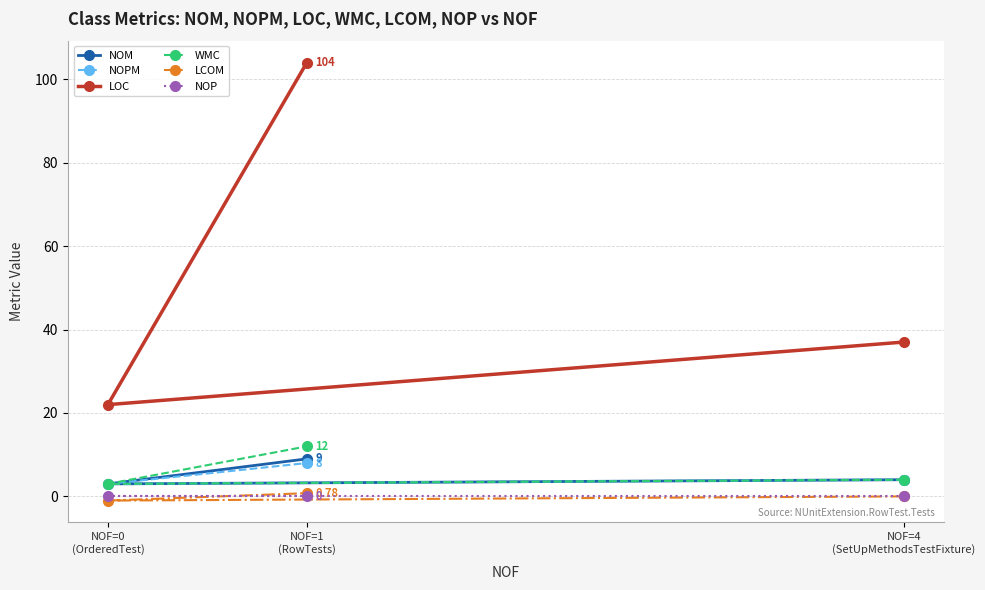

What is the total value across all series at NOF=1
(RowTests)?

133.8